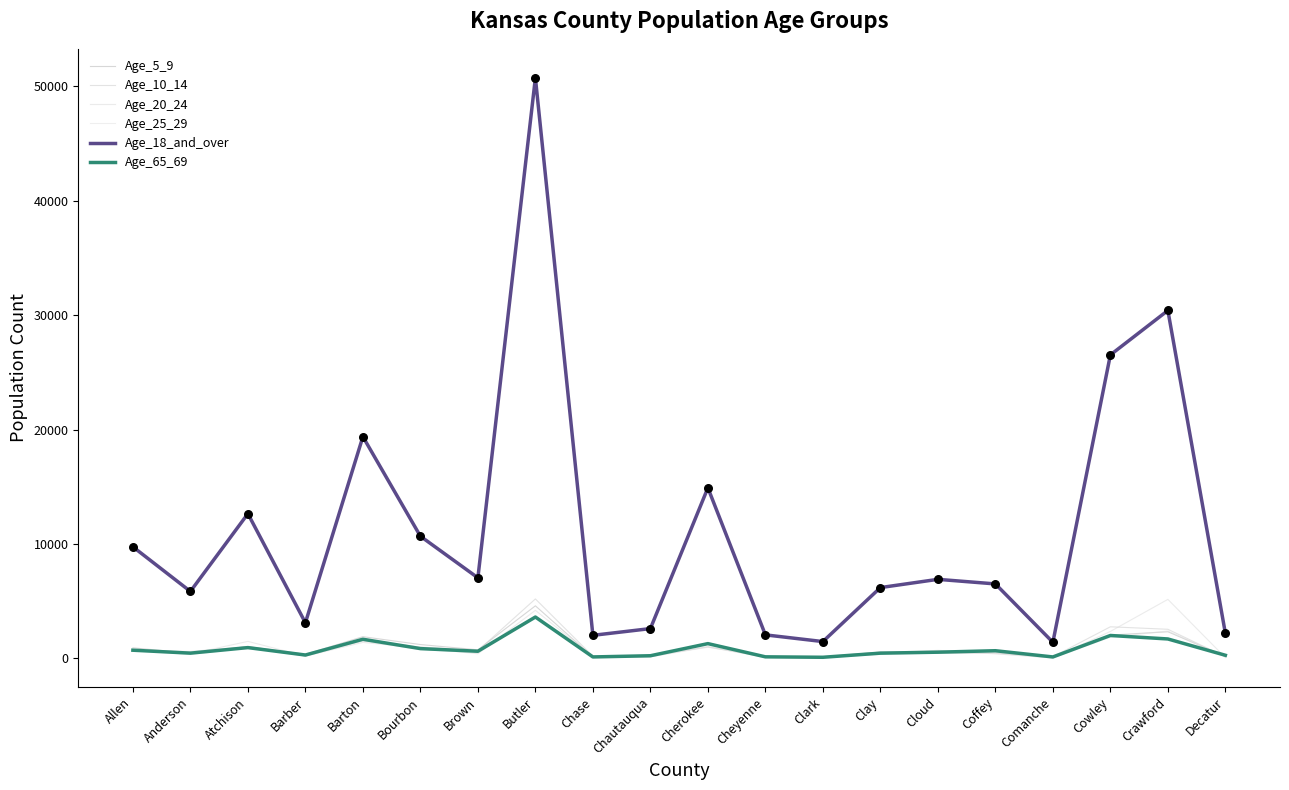

What is the total value across all series at Anderson?

8142